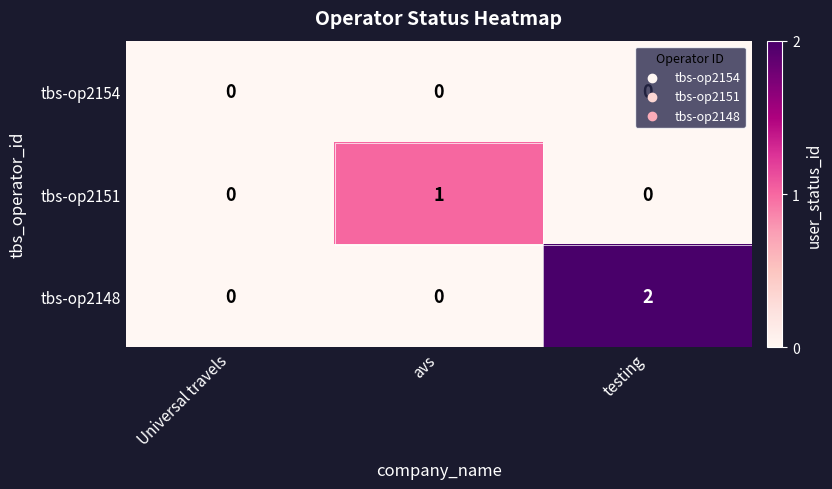

At which category is the sum across all series the highest?

testing